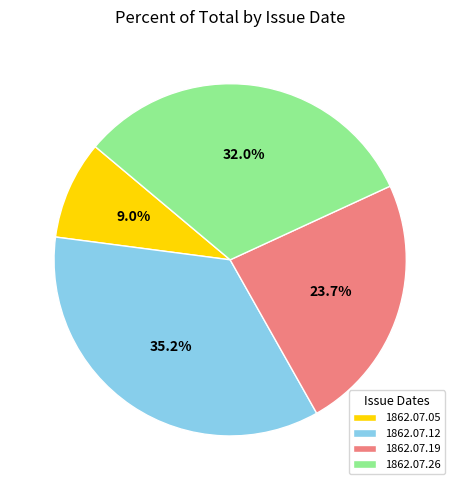

Which category has the smallest portion of the pie?

1862.07.05